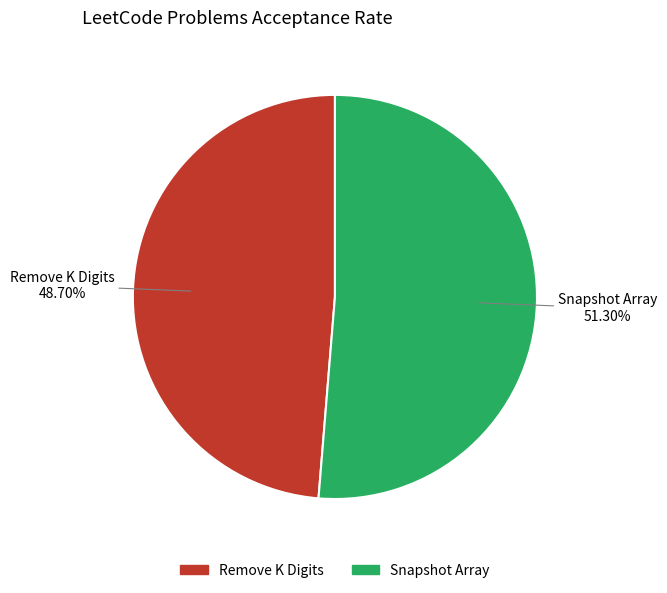

What percentage is NOT represented by Snapshot Array?

48.7%